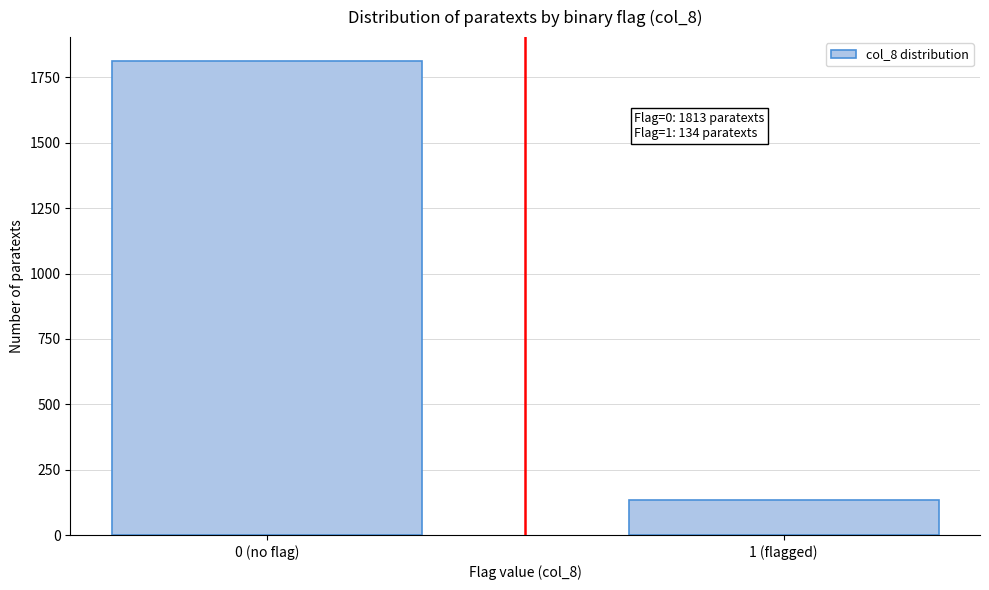

Reading left to right, list all the values displayed in this chart.

1813	134